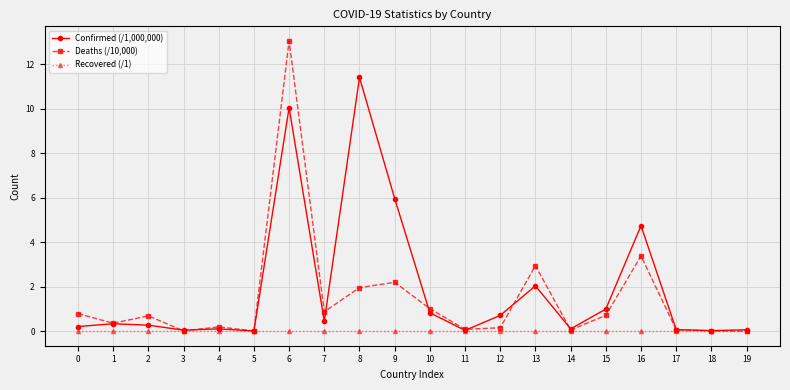

What is the value of the Deaths (/10,000) point at the 18th from the left?

0.1